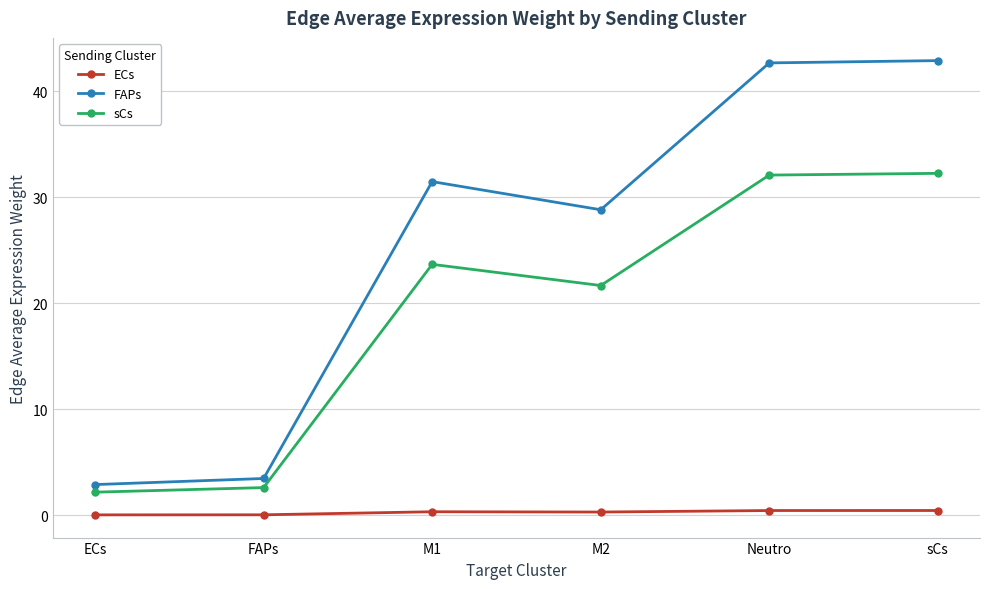

True or false: ECs and sCs cross at least once.

False